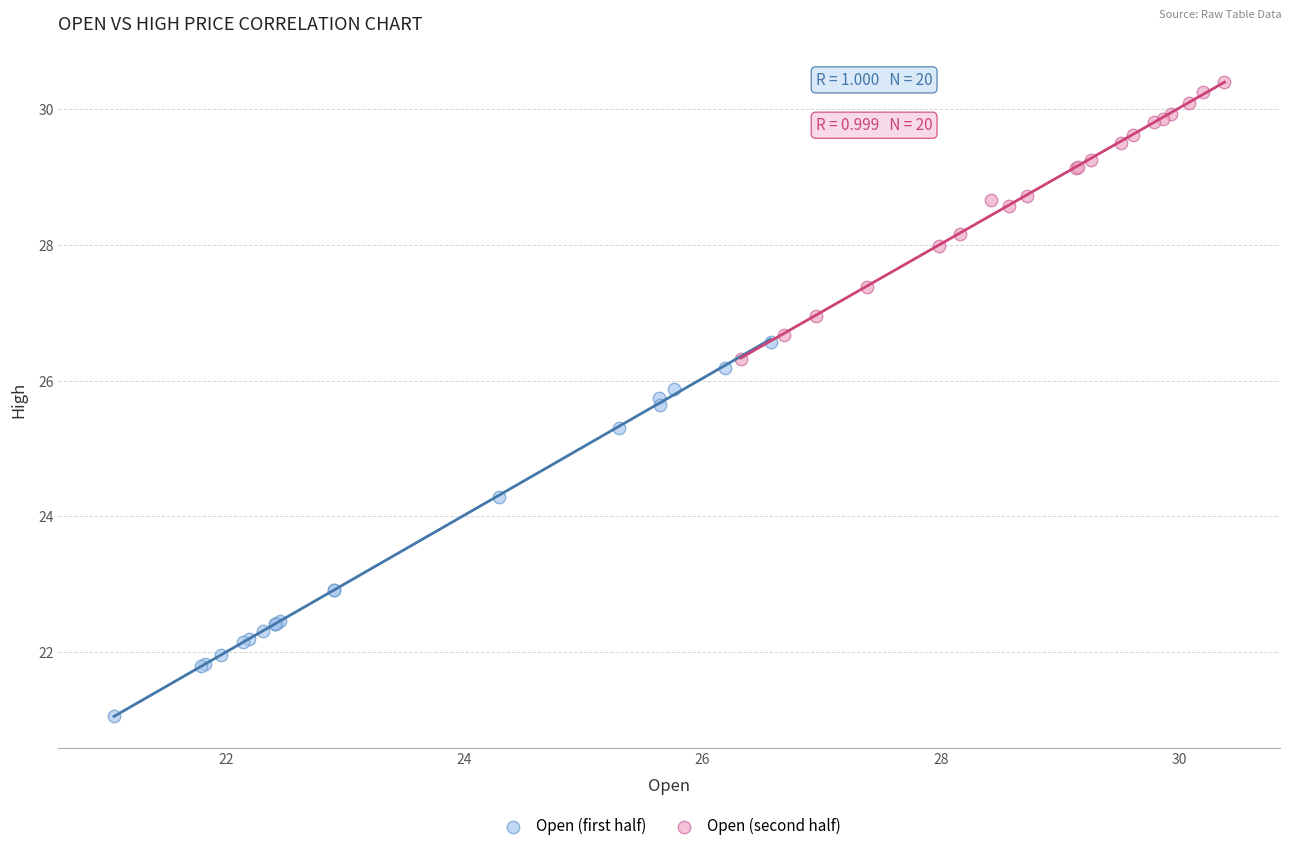

Which series reaches the maximum Y coordinate?

Open (second half)